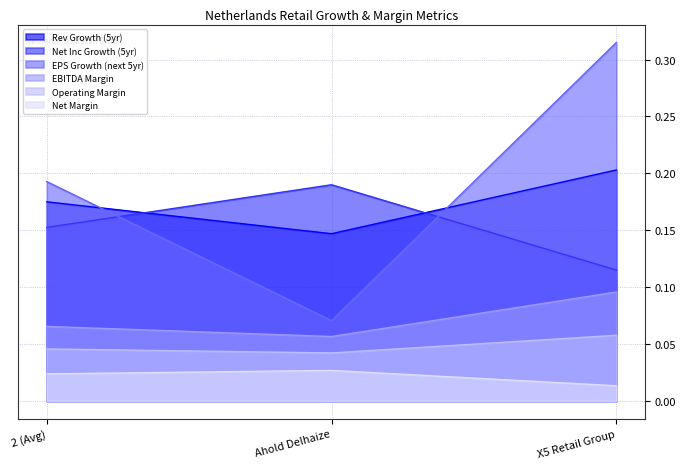

What is the total value across all series at X5 Retail Group?

0.8